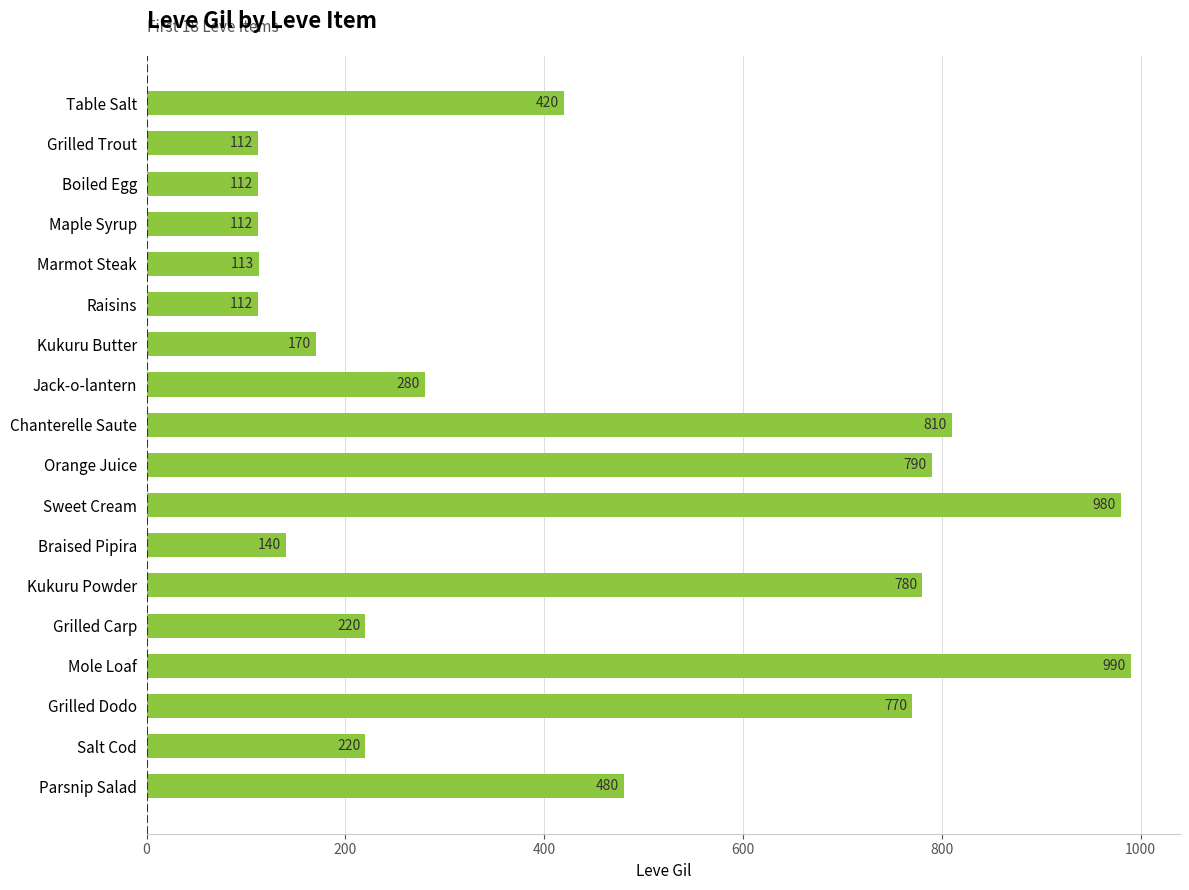

What is the label of the 1st bar from the top?

Table Salt